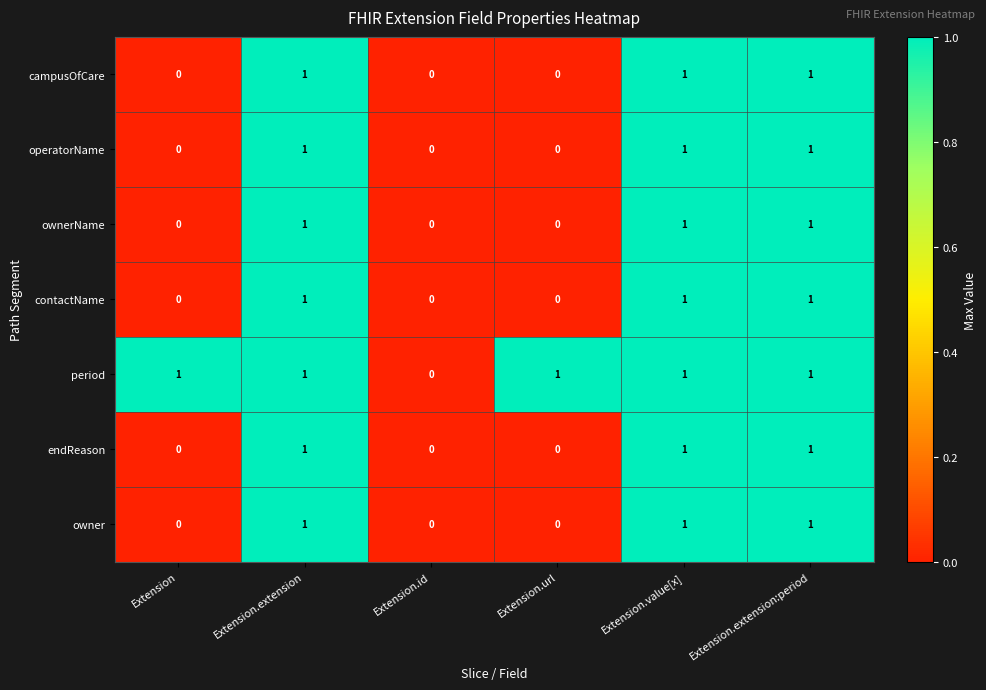

What is the sum of all operatorName values?

3